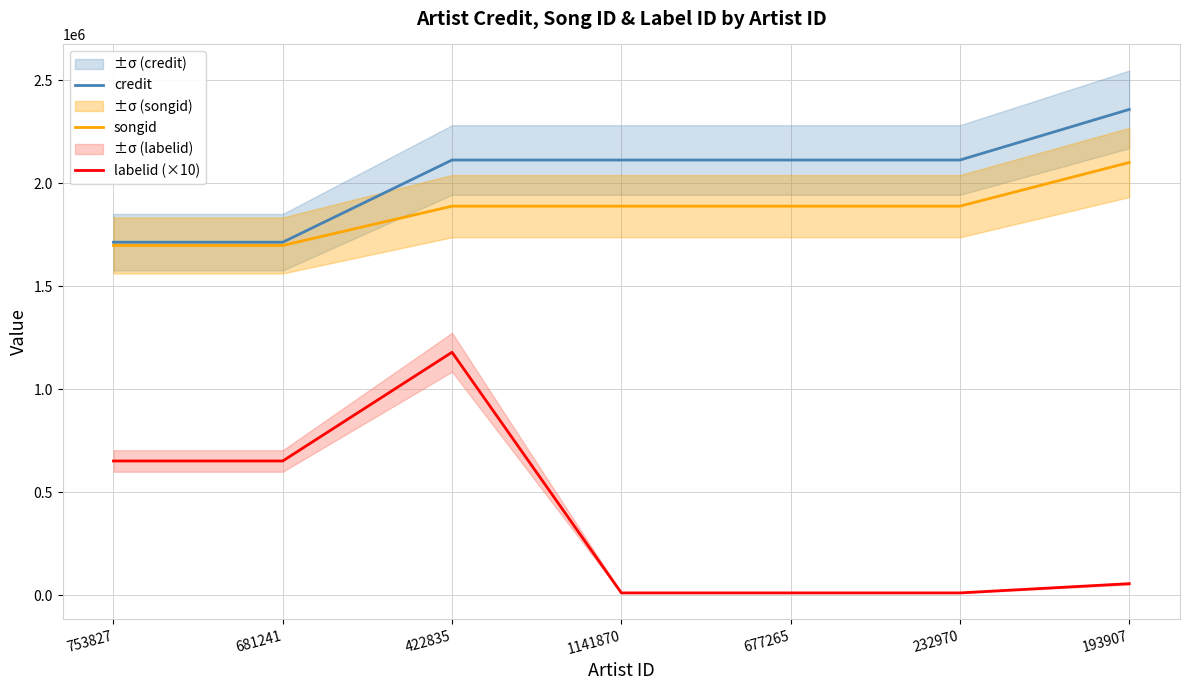

Does the chart display data point markers on the line(s)?

No